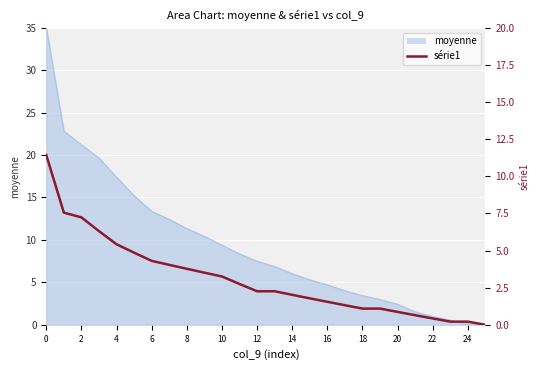

How many lines are shown in the chart?

1